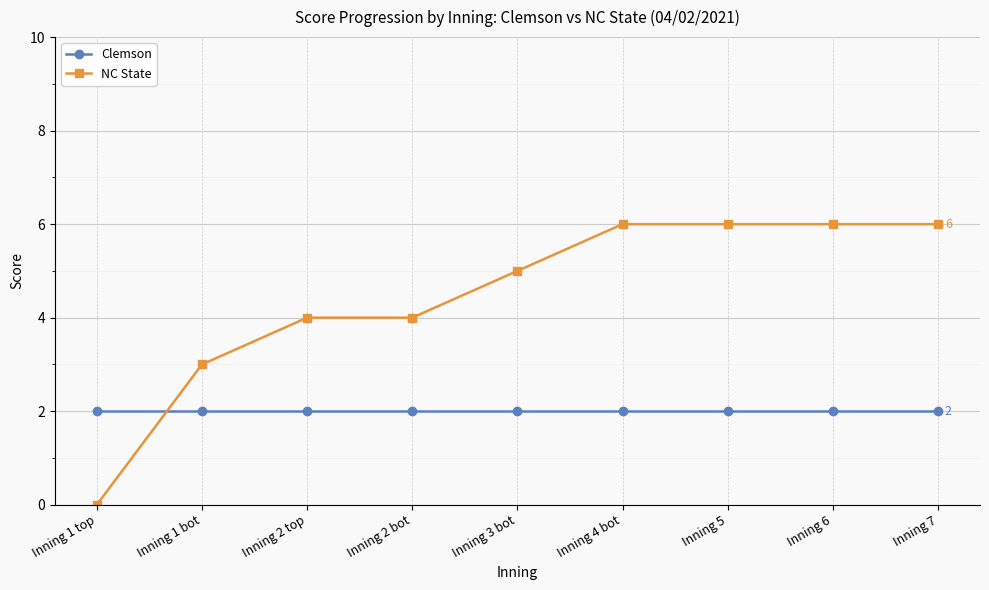

What is the total value across all series at Inning 7?

8